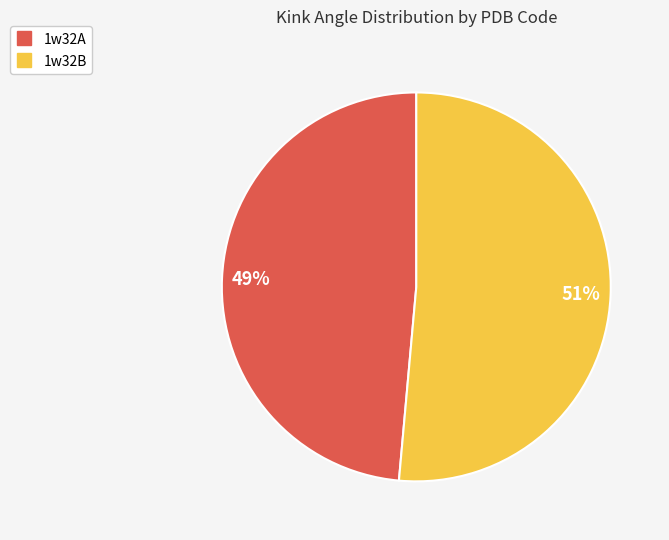

Which category has the biggest portion of the pie?

1w32B